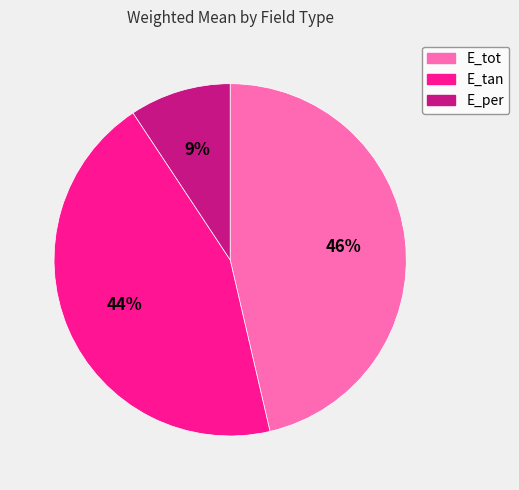

Count the number of slices in the pie.

3